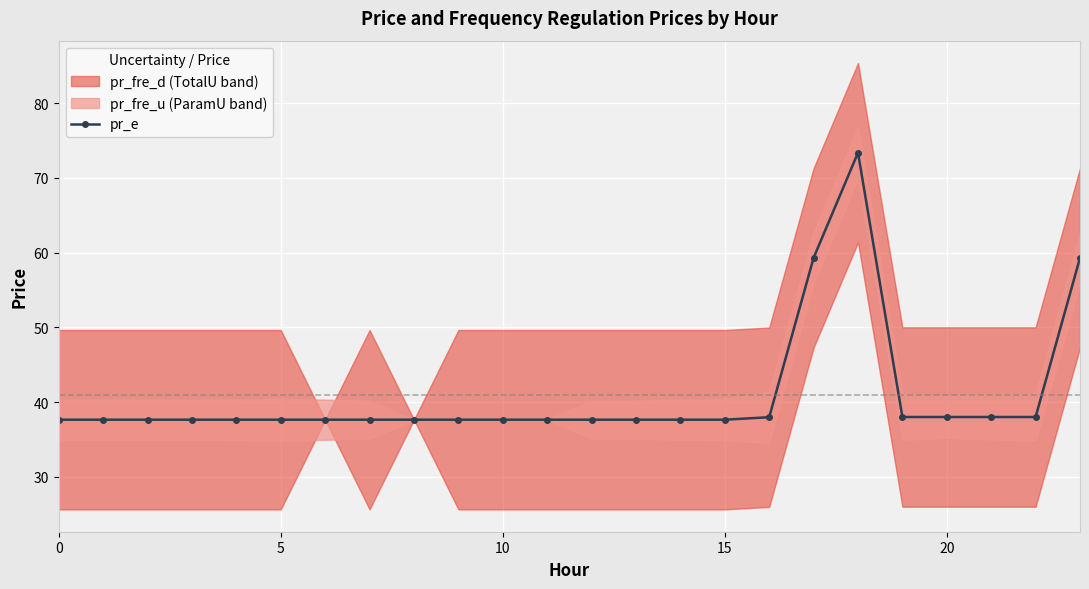

What is the lowest value of the pr_e series?

37.7